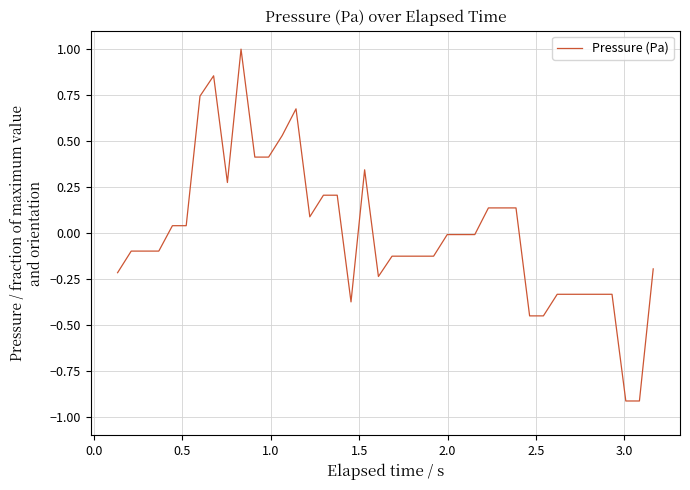

What is the difference between the maximum and minimum values?

1.9